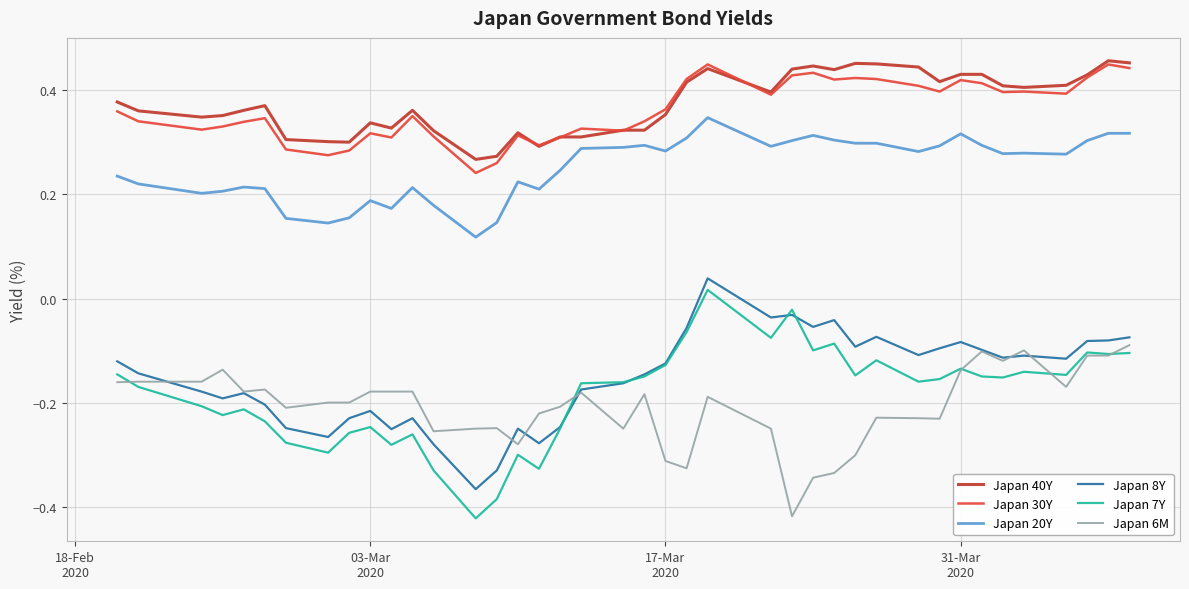

Does the chart have visible grid lines?

Yes